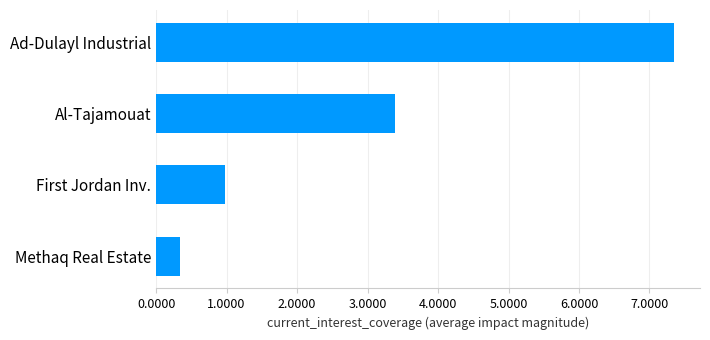

What is the difference between the second highest and minimum values?

3.1